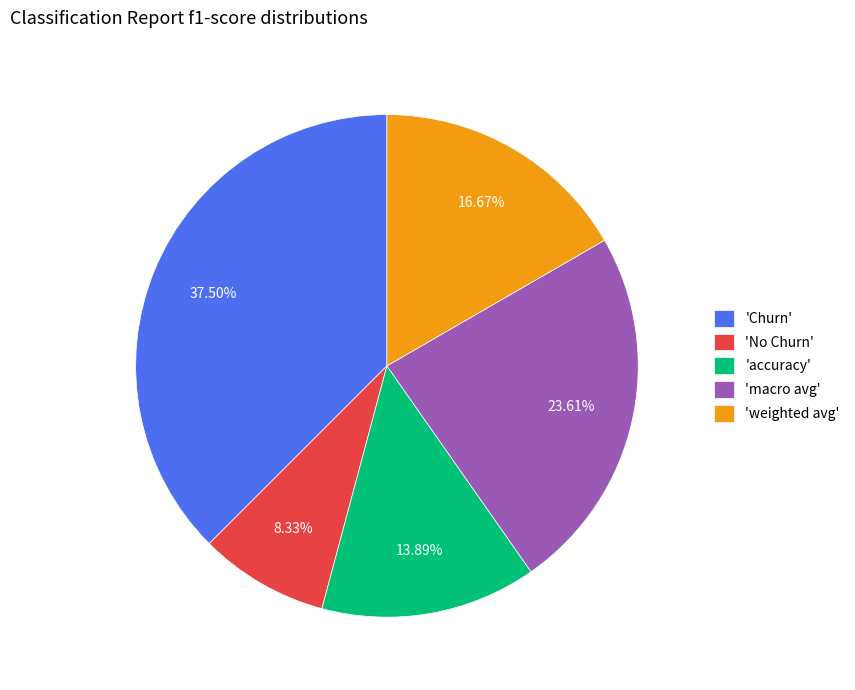

How many slices are in this pie chart?

5